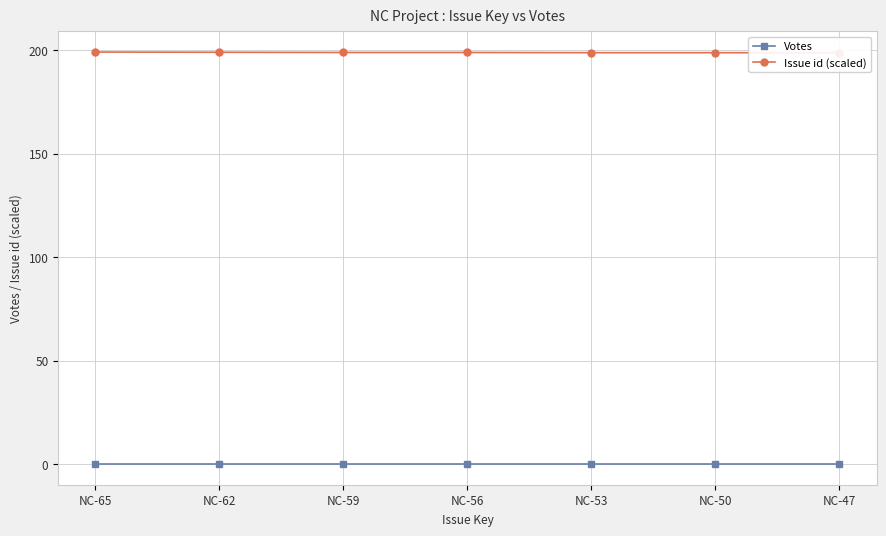

Is the value of Issue id (scaled) at NC-50 greater than the value of Votes at NC-59?

Yes